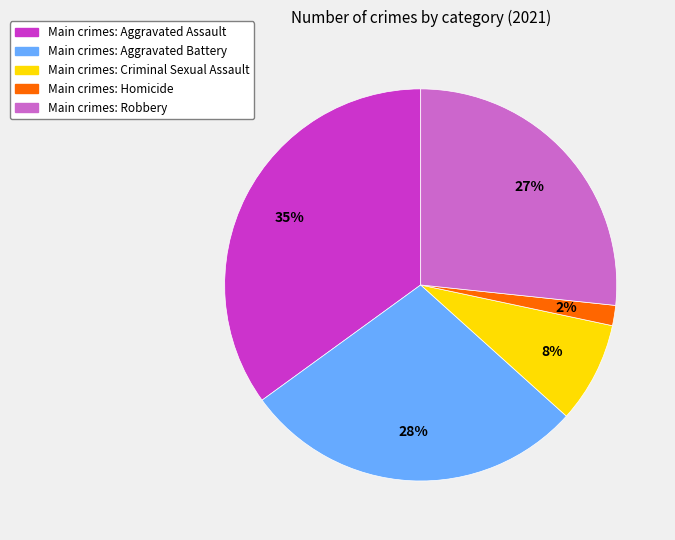

To the nearest percent, what is the average slice percentage?

20%